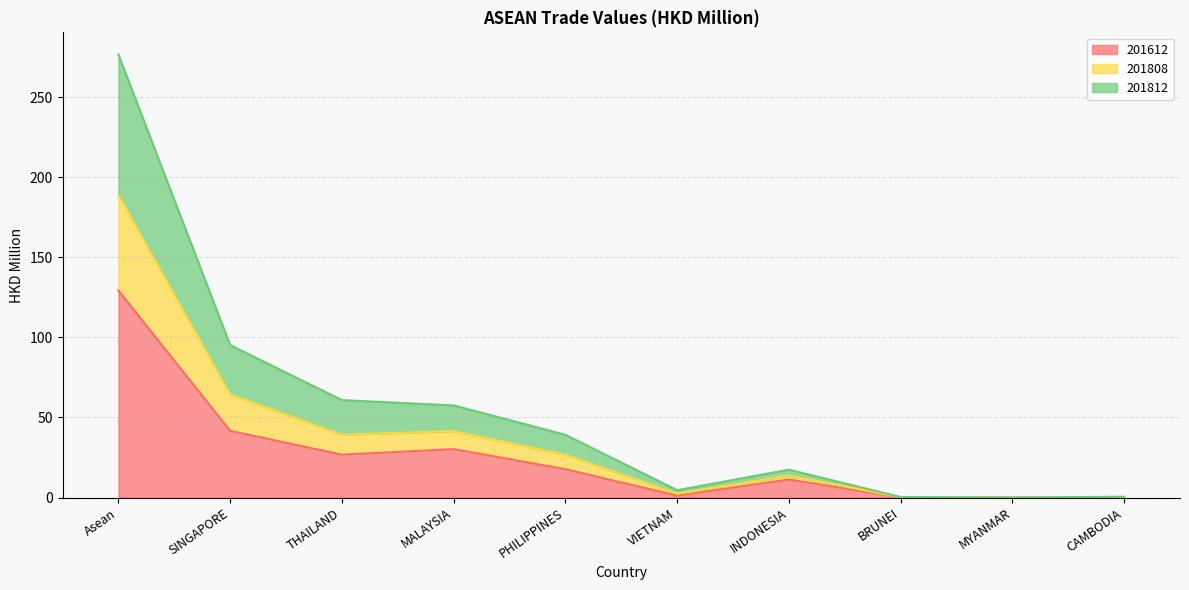

Where is 201812 nearest to the value 94?

SINGAPORE